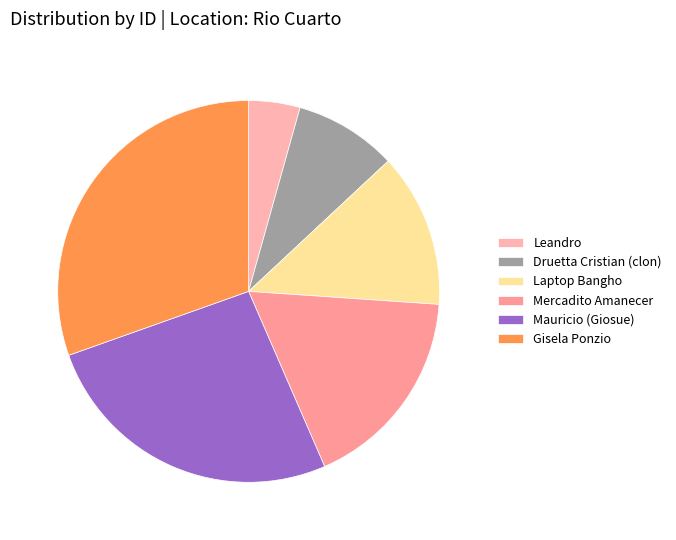

True or false: Gisela Ponzio accounts for 16% of the total.

False